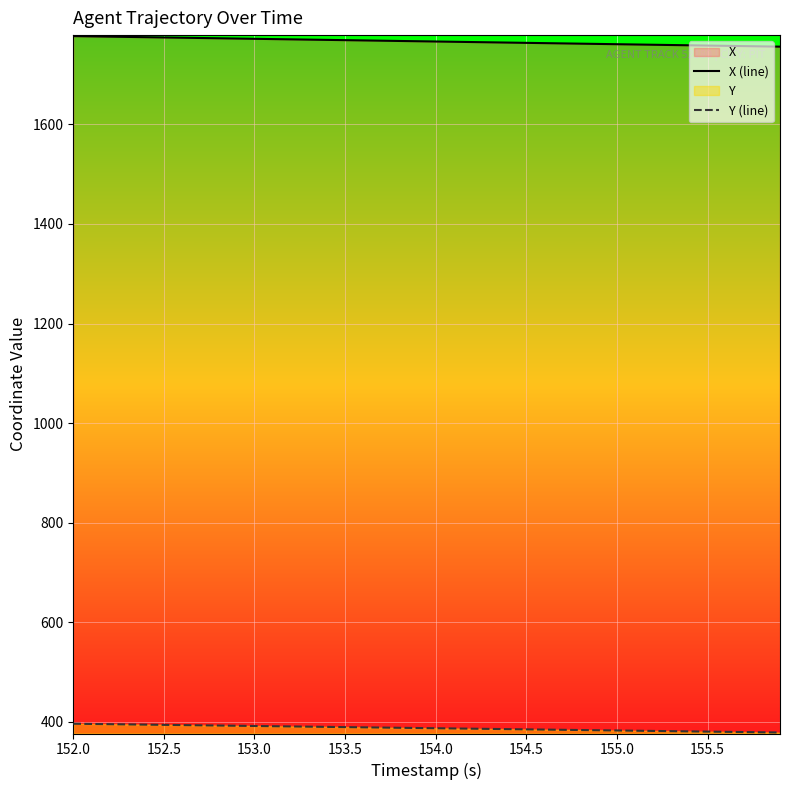

What is the difference between the maximum and minimum values in the Y (line) series?

17.6